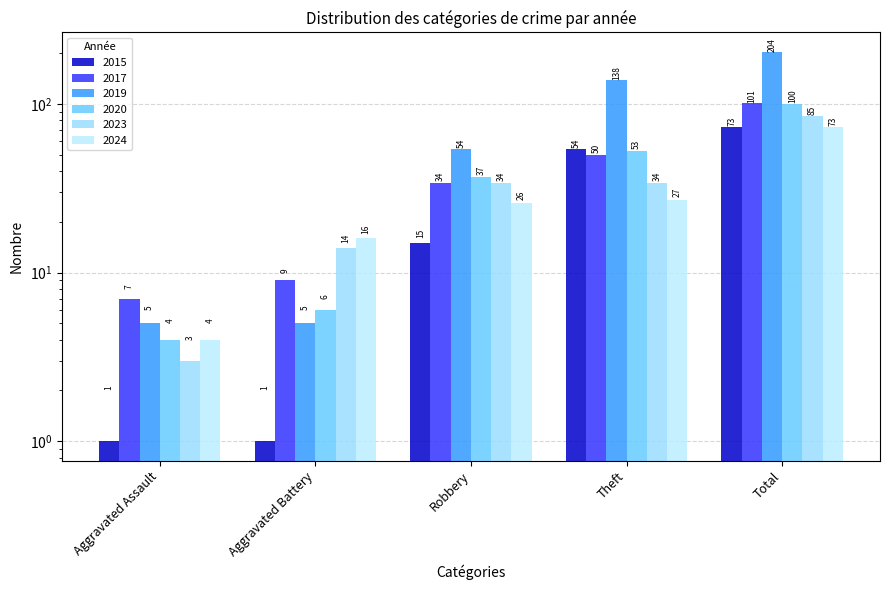

What is the total value across all series at Aggravated Battery?

51